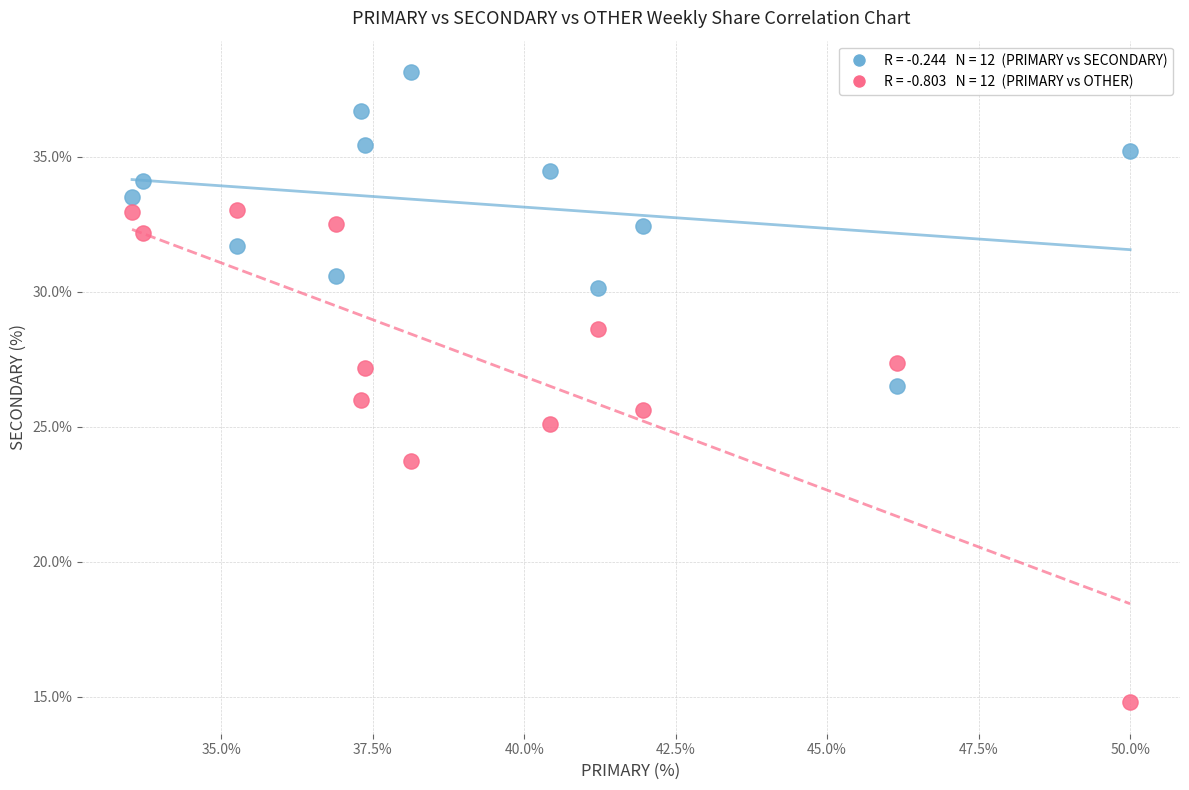

Across all data points, what is the range of X values (max minus min)?

16.5